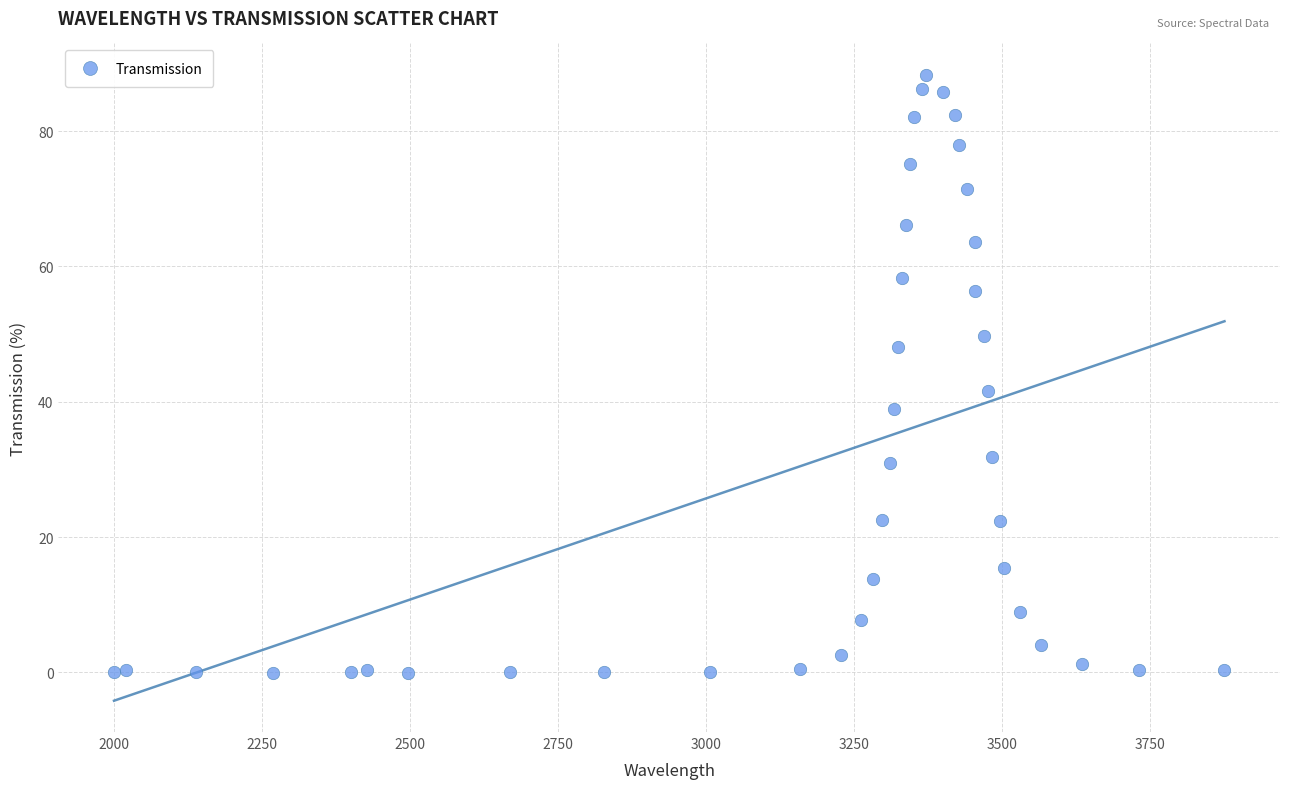

What Y value in the scatter plot is closest to 44?

41.5